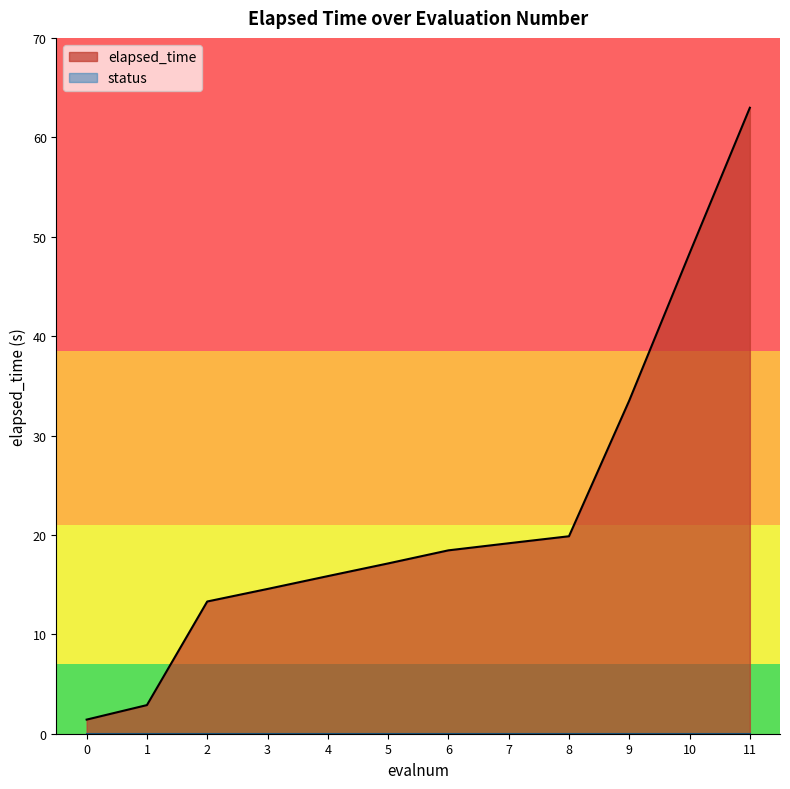

The value at 2 is 21.1. True or false?

False